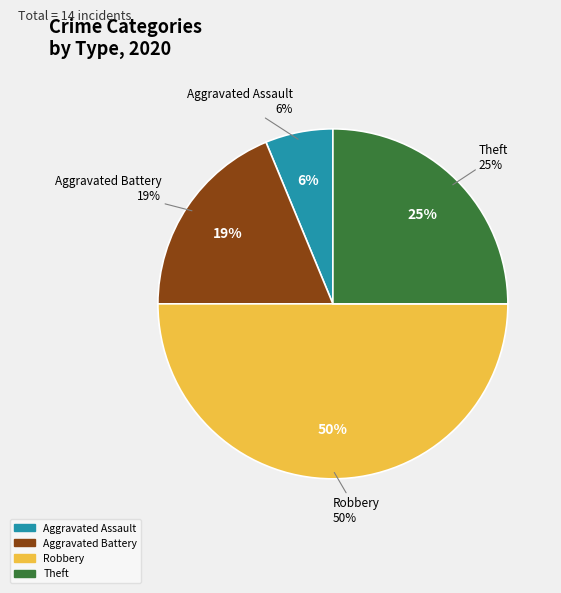

The Robbery slice represents 37% of the pie. True or false?

False